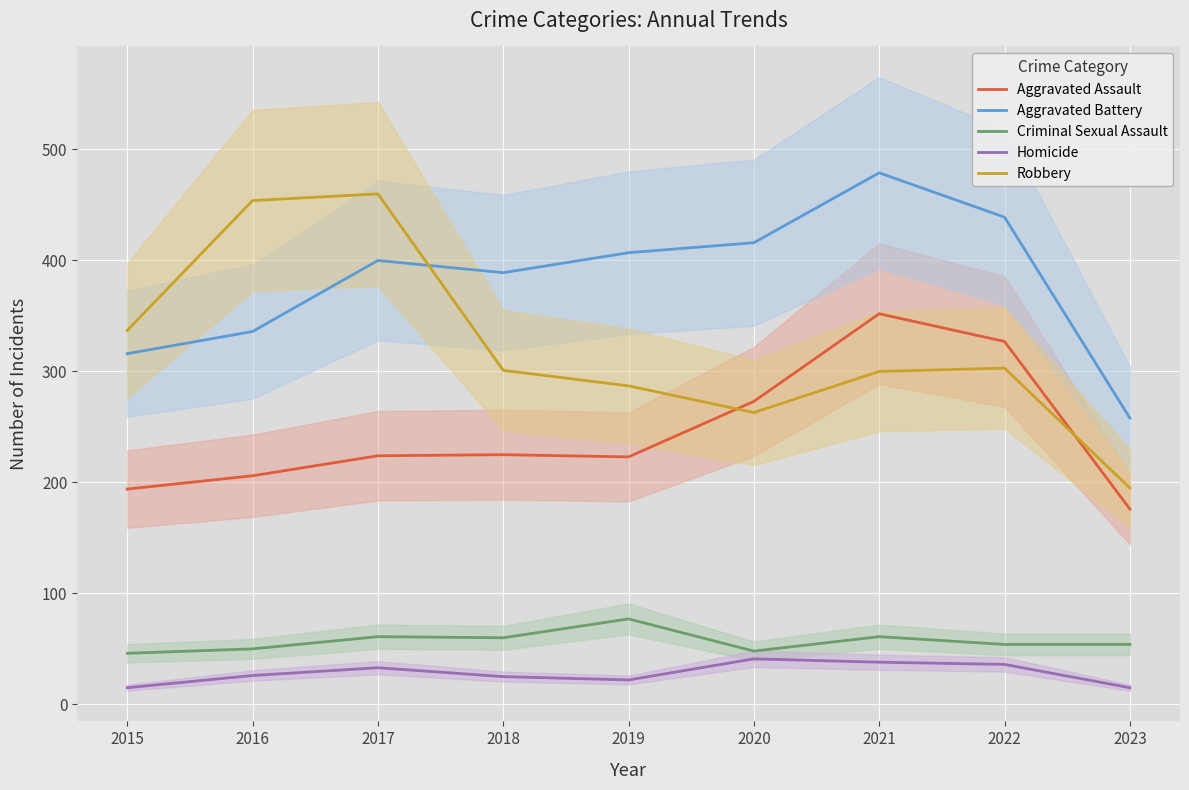

The value of Criminal Sexual Assault at 2020 is 85. True or false?

False